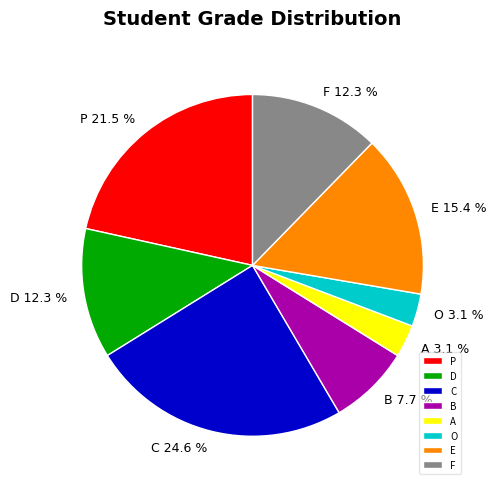

Is P the majority of the pie?

No